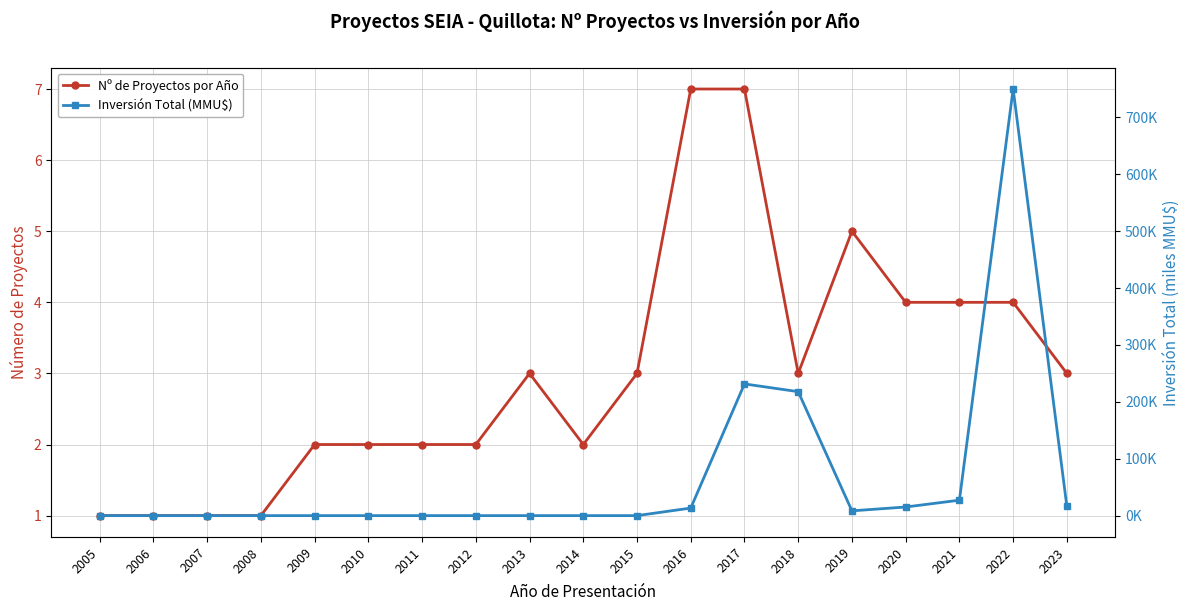

True or false: Inversión Total (MMU$) and Nº de Proyectos por Año cross at least once.

True